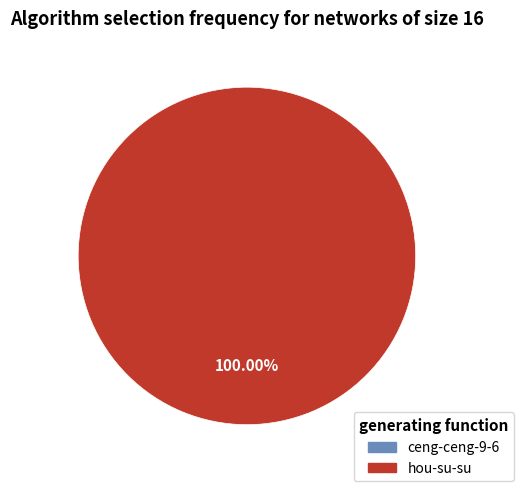

Is there any slice that represents more than half of the pie?

Yes